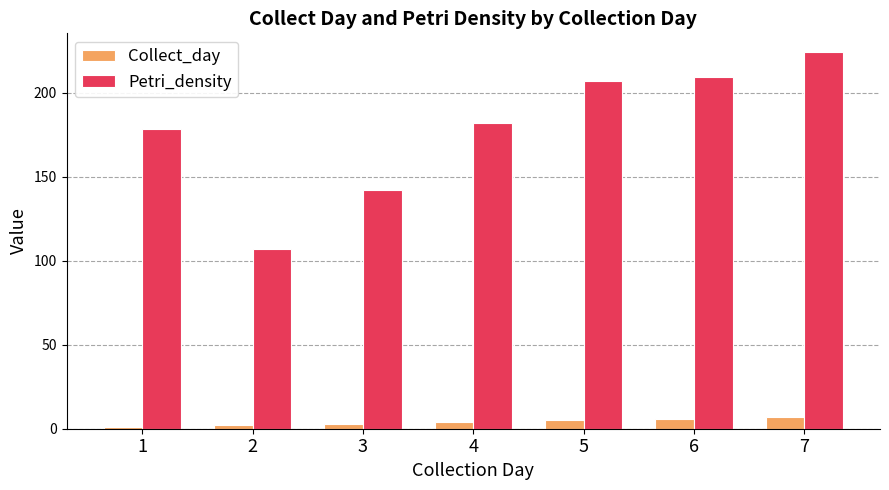

What is the value of the Petri_density bar at the 4th from the left?

182